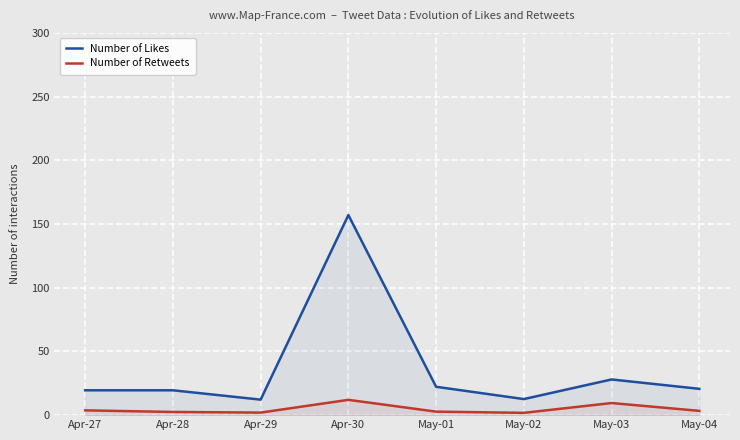

The value of Number of Likes at May-01 is 22.2. True or false?

True